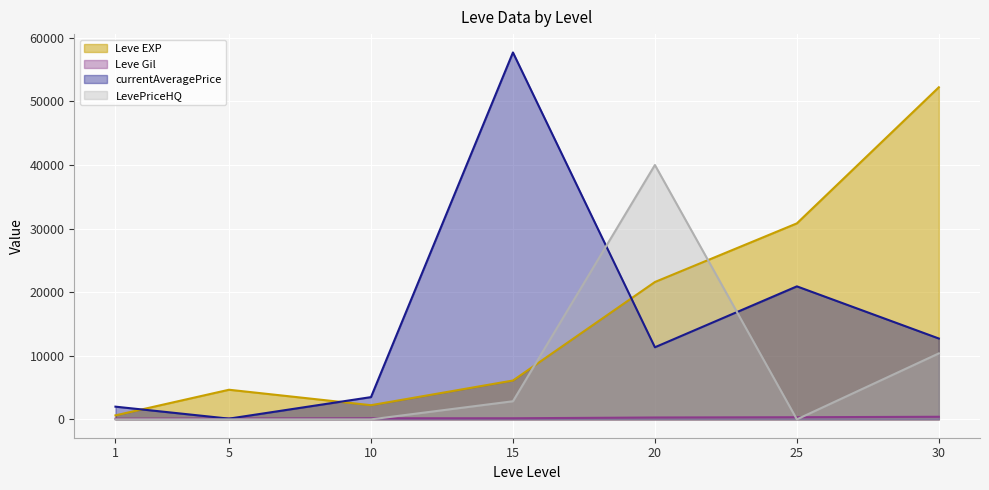

What is the difference between the second highest and minimum values in the LevePriceHQ series?

10376.6